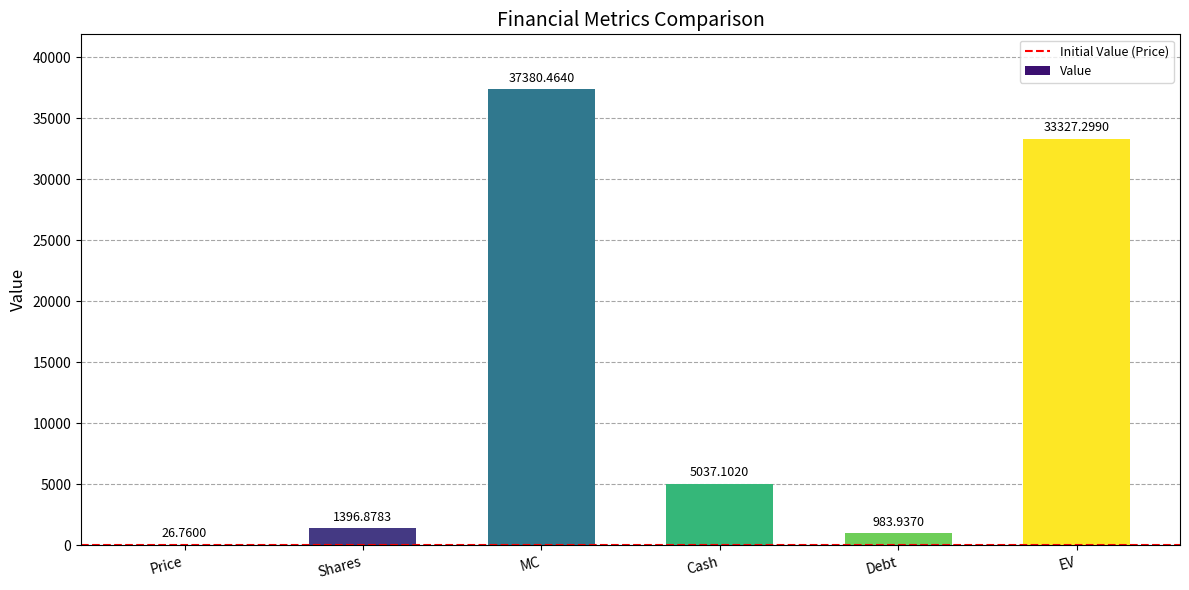

Reading left to right, what are all the values shown in this chart?

26.8	1396.9	37380.5	5037.1	983.9	33327.3